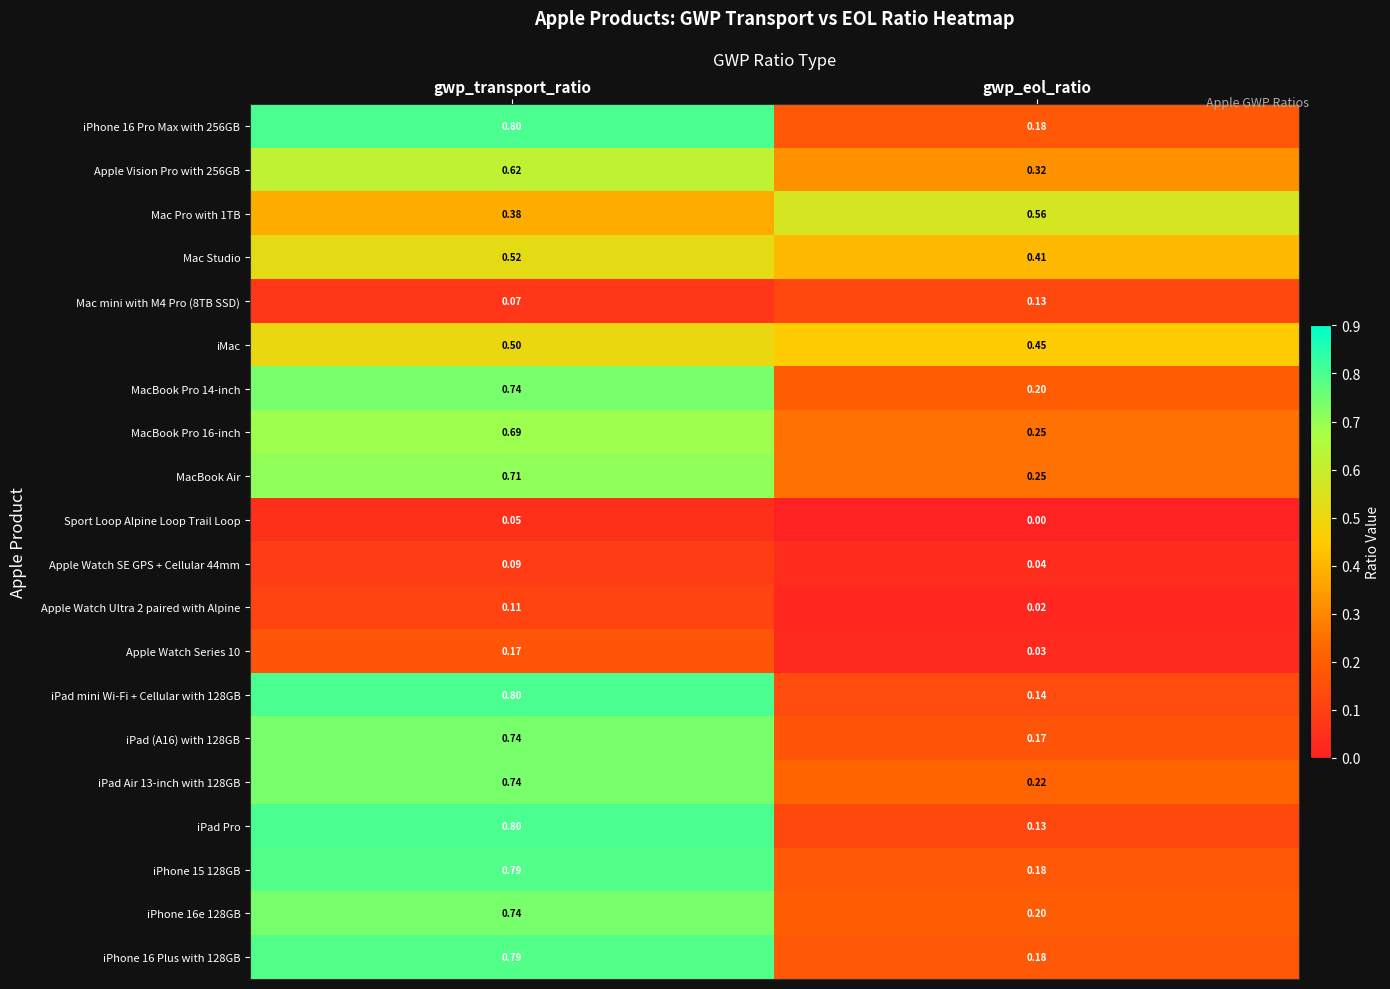

Which series has the largest total across all categories?

iPhone 16 Pro Max with 256GB